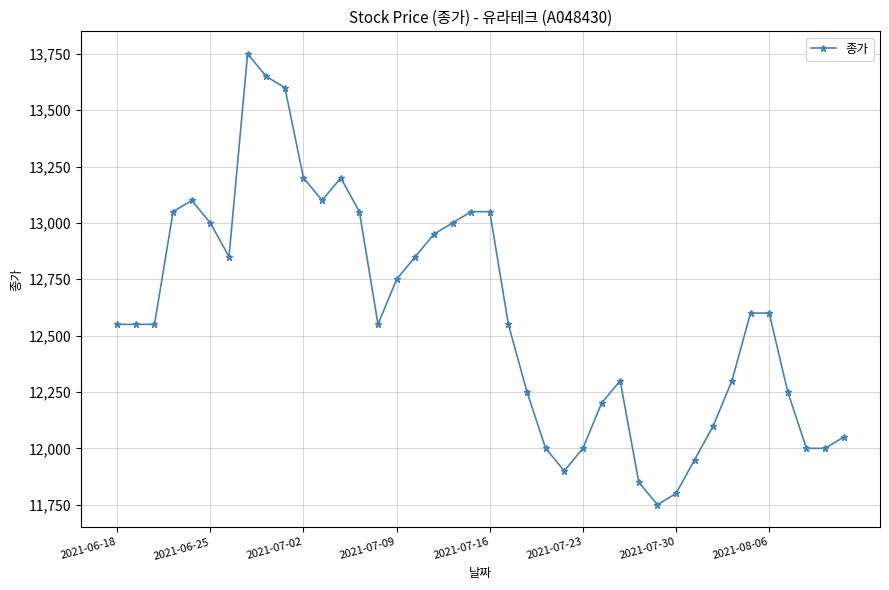

What is the sum of all values?

503850